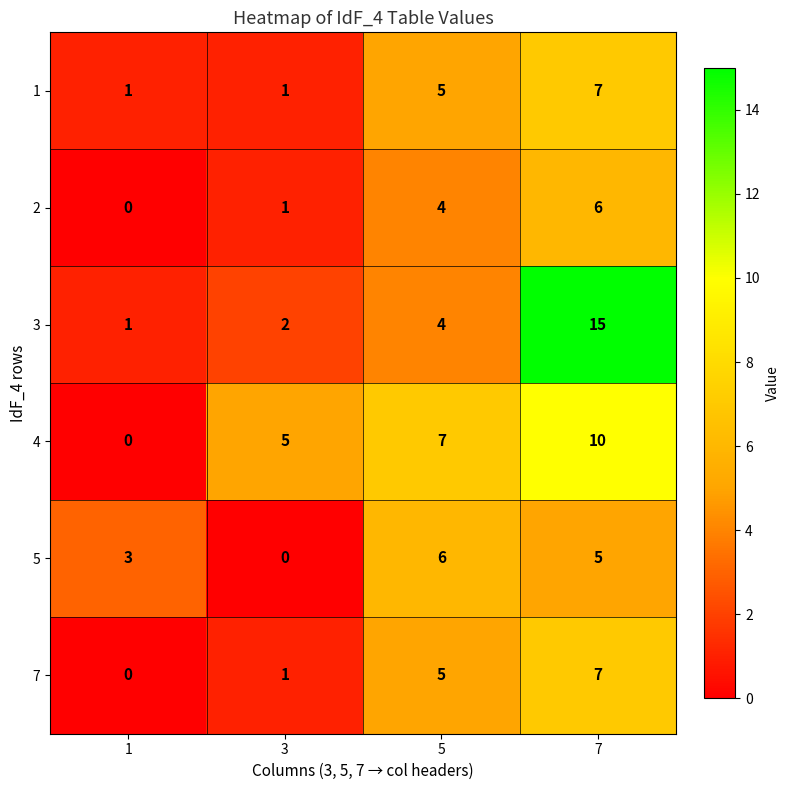

At which category is the sum across all series the highest?

7